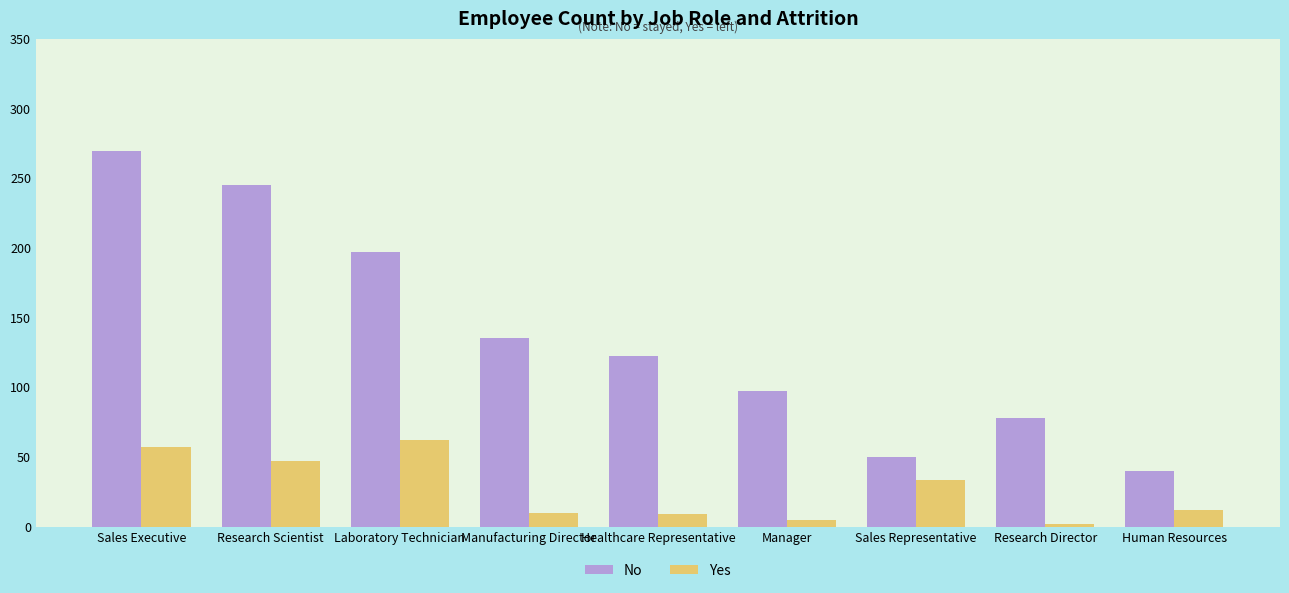

What is the value of the No bar at the 3rd from the left?

197